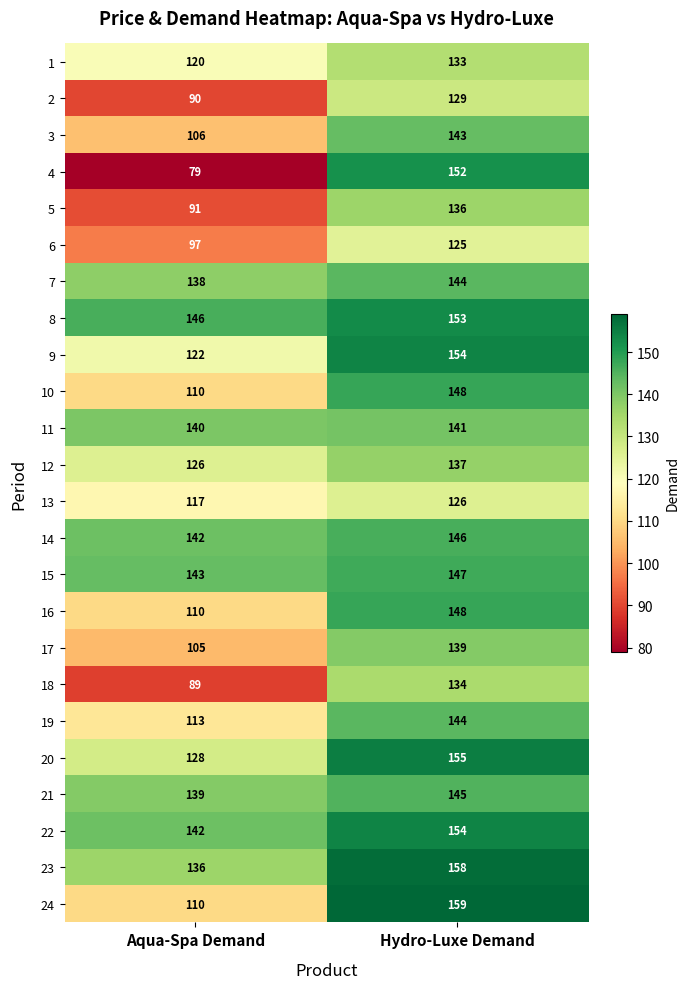

What is the difference between the maximum and minimum values in the 3 series?

37